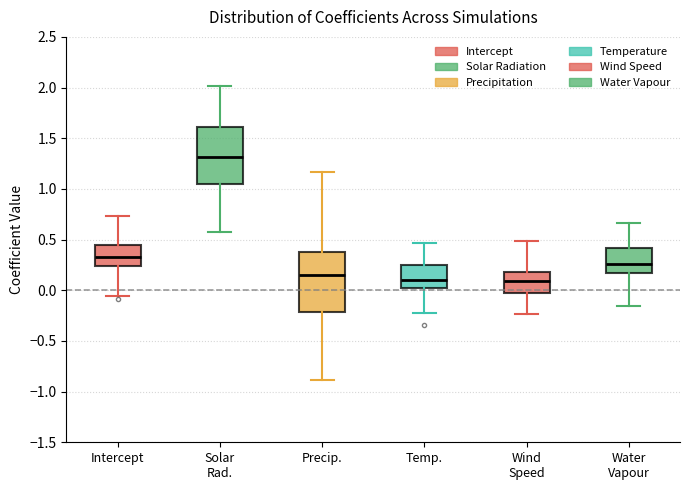

Reading left to right, read every box against the y-axis: the position of its median line, the range the box covers, and the ends of its whiskers. The values are not printed on the chart, so give them approximately, as read against the axis.

Intercept: median 0.30, box 0.25 to 0.45, whiskers -0.05 to 0.75
Solar Rad.: median 1.30, box 1.05 to 1.60, whiskers 0.55 to 2.00
Precip.: median 0.15, box -0.20 to 0.40, whiskers -0.90 to 1.15
Temp.: median 0.10, box 0.00 to 0.25, whiskers -0.20 to 0.45
Wind Speed: median 0.10, box -0.05 to 0.20, whiskers -0.25 to 0.50
Water Vapour: median 0.25, box 0.15 to 0.40, whiskers -0.15 to 0.65